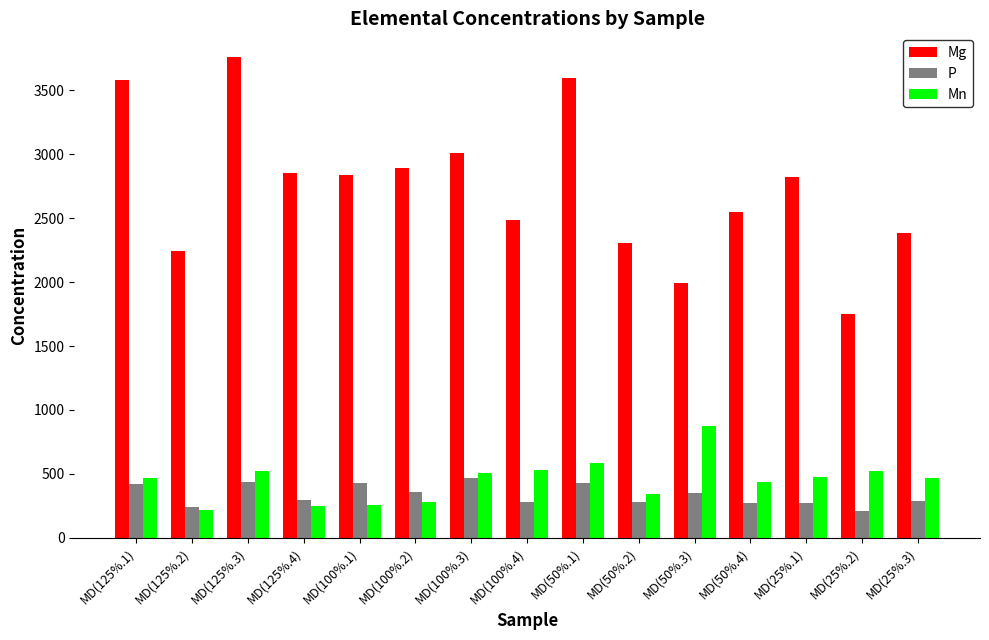

What is the maximum value for Mg?

3755.9